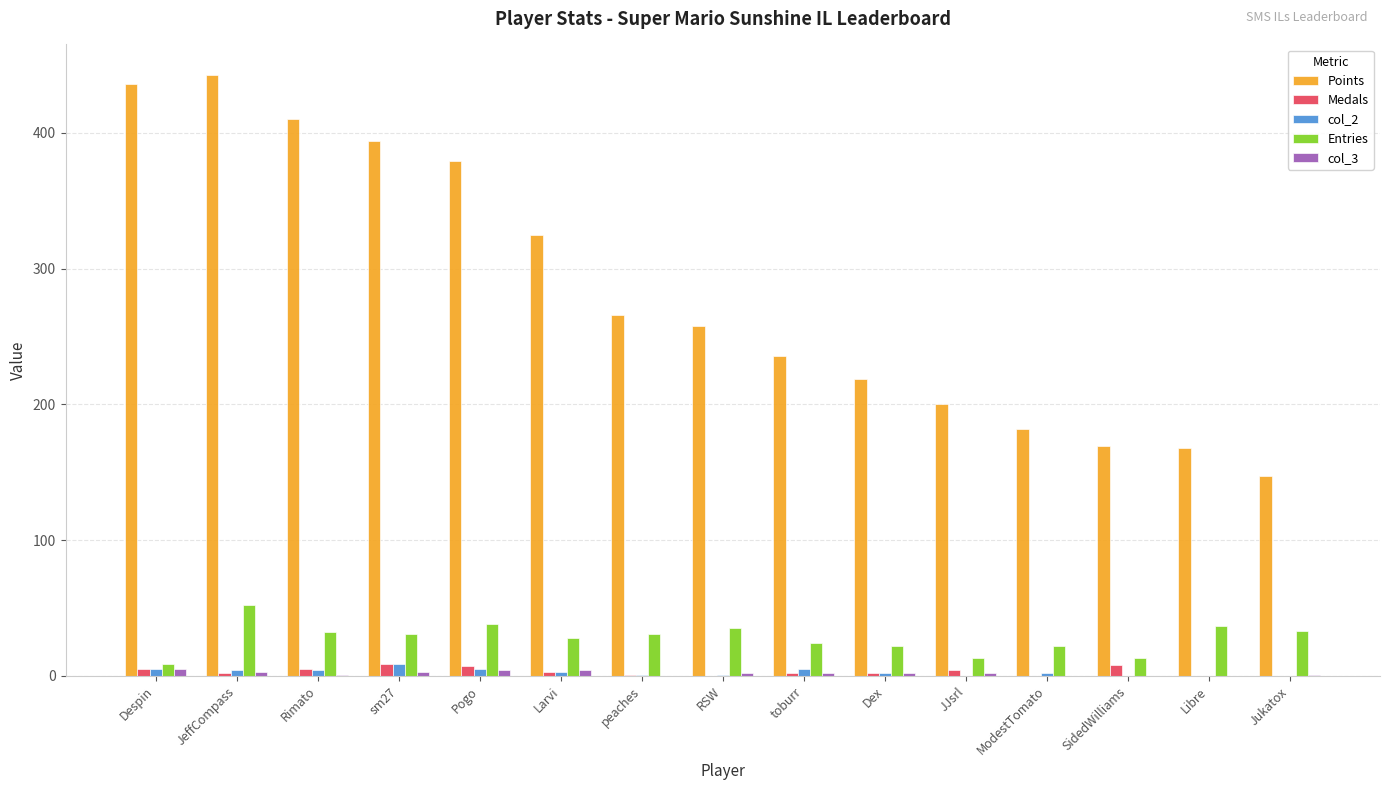

Where does the Entries series first go above 31?

JeffCompass